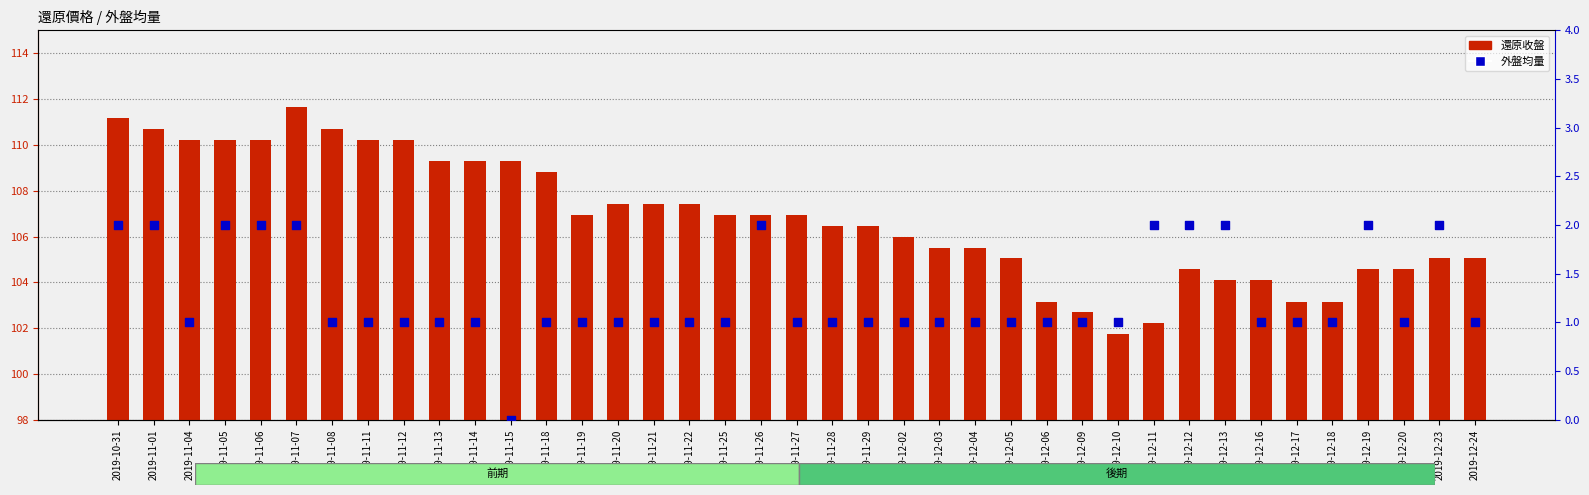

At how many categories does at least one series exceed 40?

39